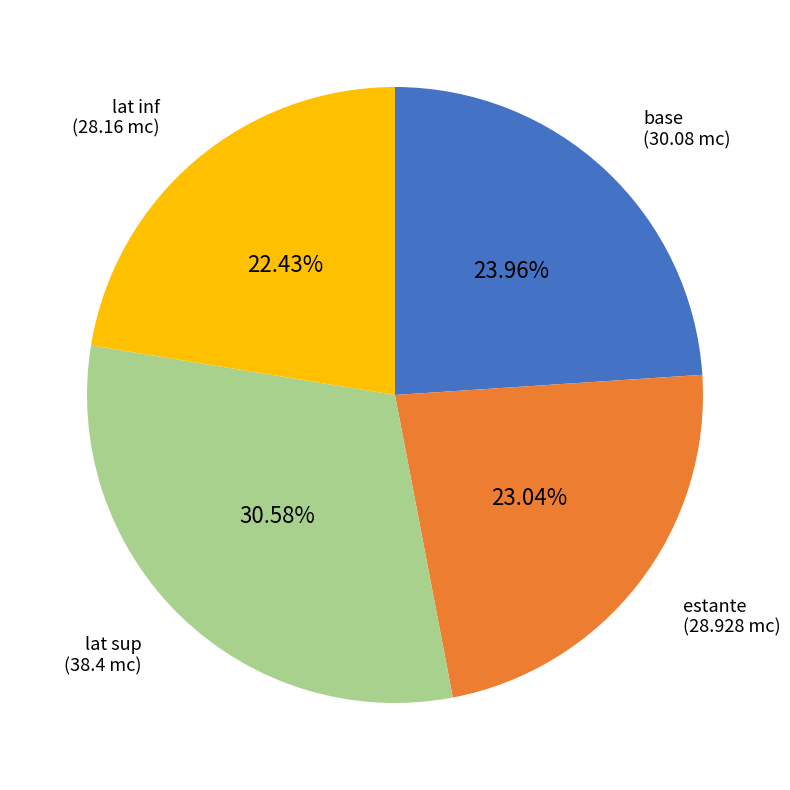

Does estante account for over 50% of the chart?

No